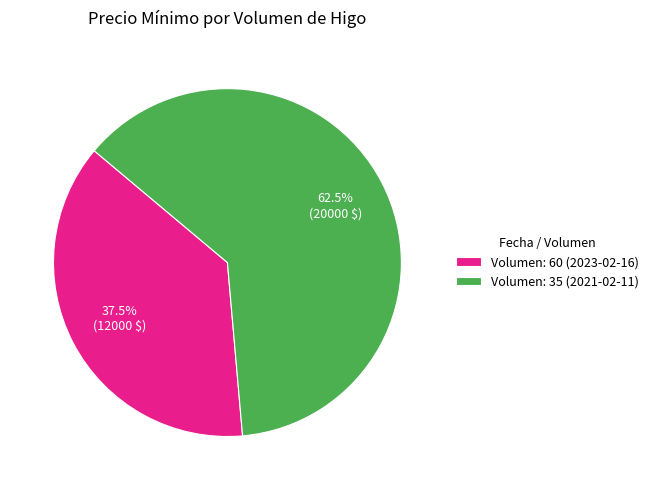

What percentage do Volumen: 35 (2021-02-11) and Volumen: 60 (2023-02-16) together represent?

100.0%